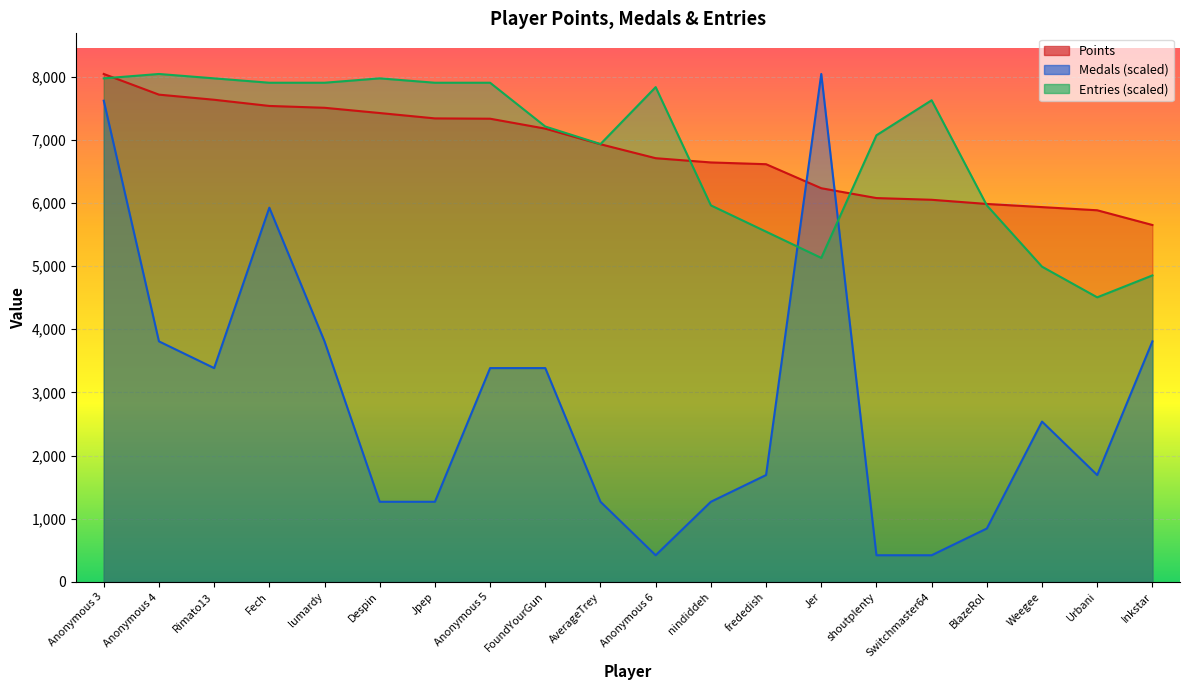

What is the approximate value of Entries at Anonymous 4?

8040.0